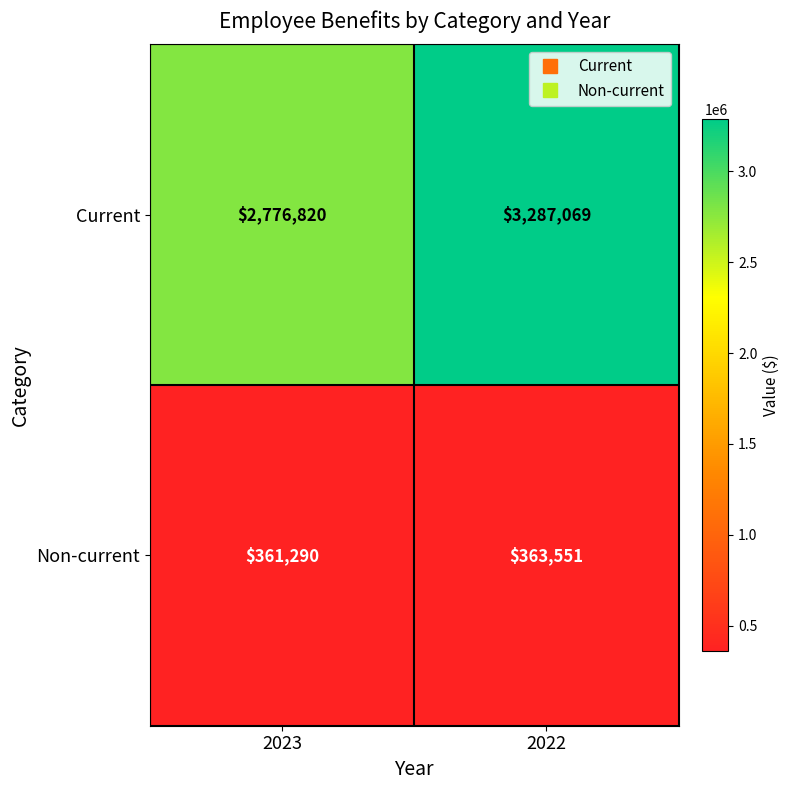

At which label does Current reach its peak?

2022